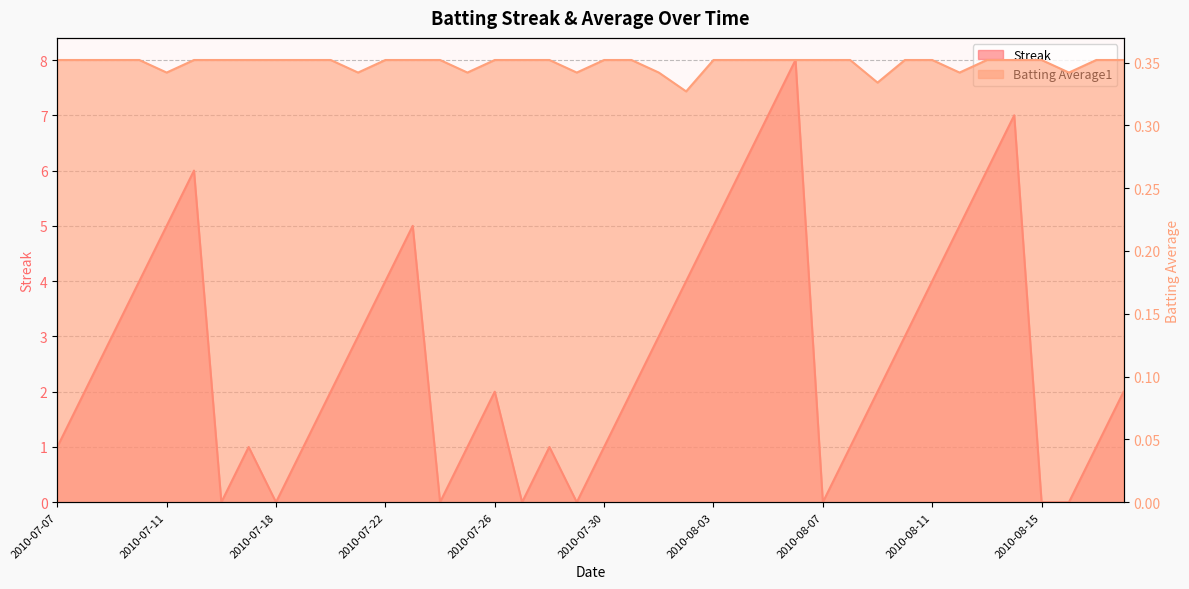

What is the sum of the Batting Average1 values at 2010-07-30 and 2010-08-11?

0.7